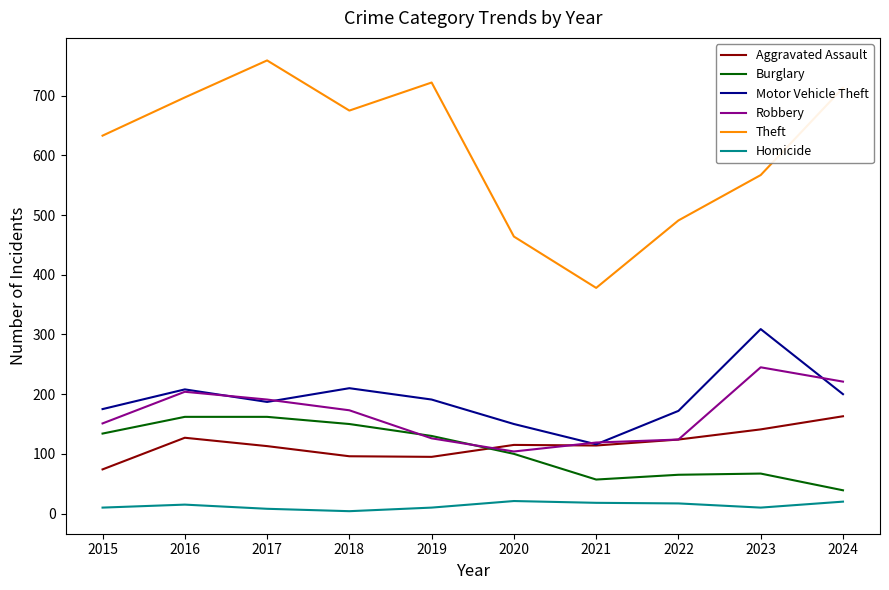

How many interior local valleys does the Motor Vehicle Theft series have?

2